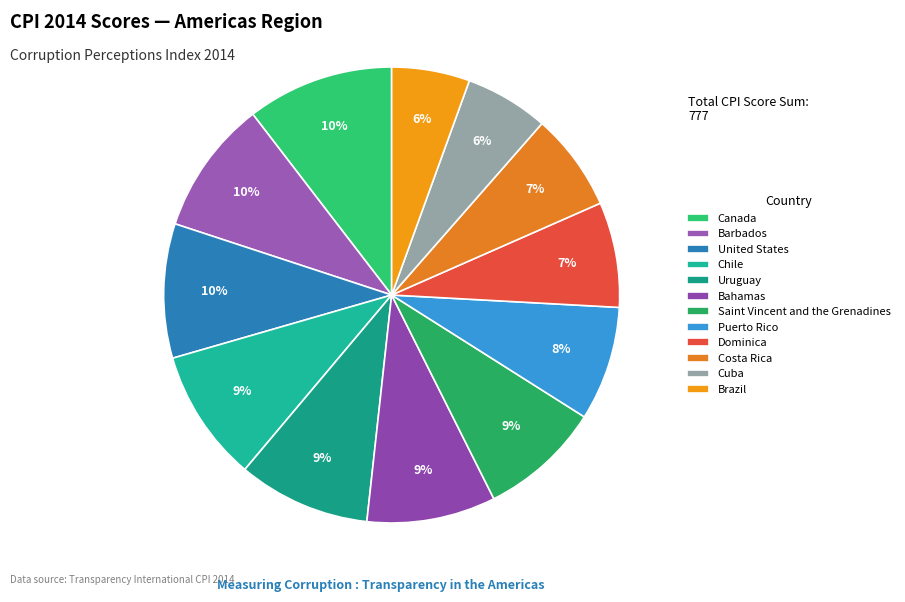

Between Bahamas and Brazil, which is larger?

Bahamas